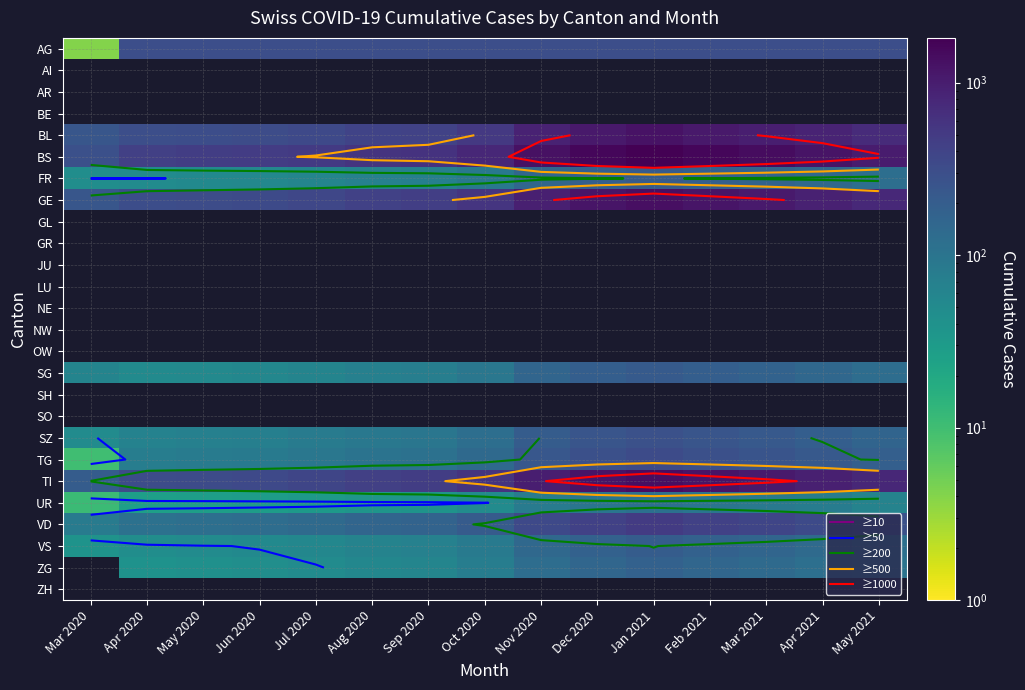

The TG series shows 225.0 at Apr 2021. True or false?

True